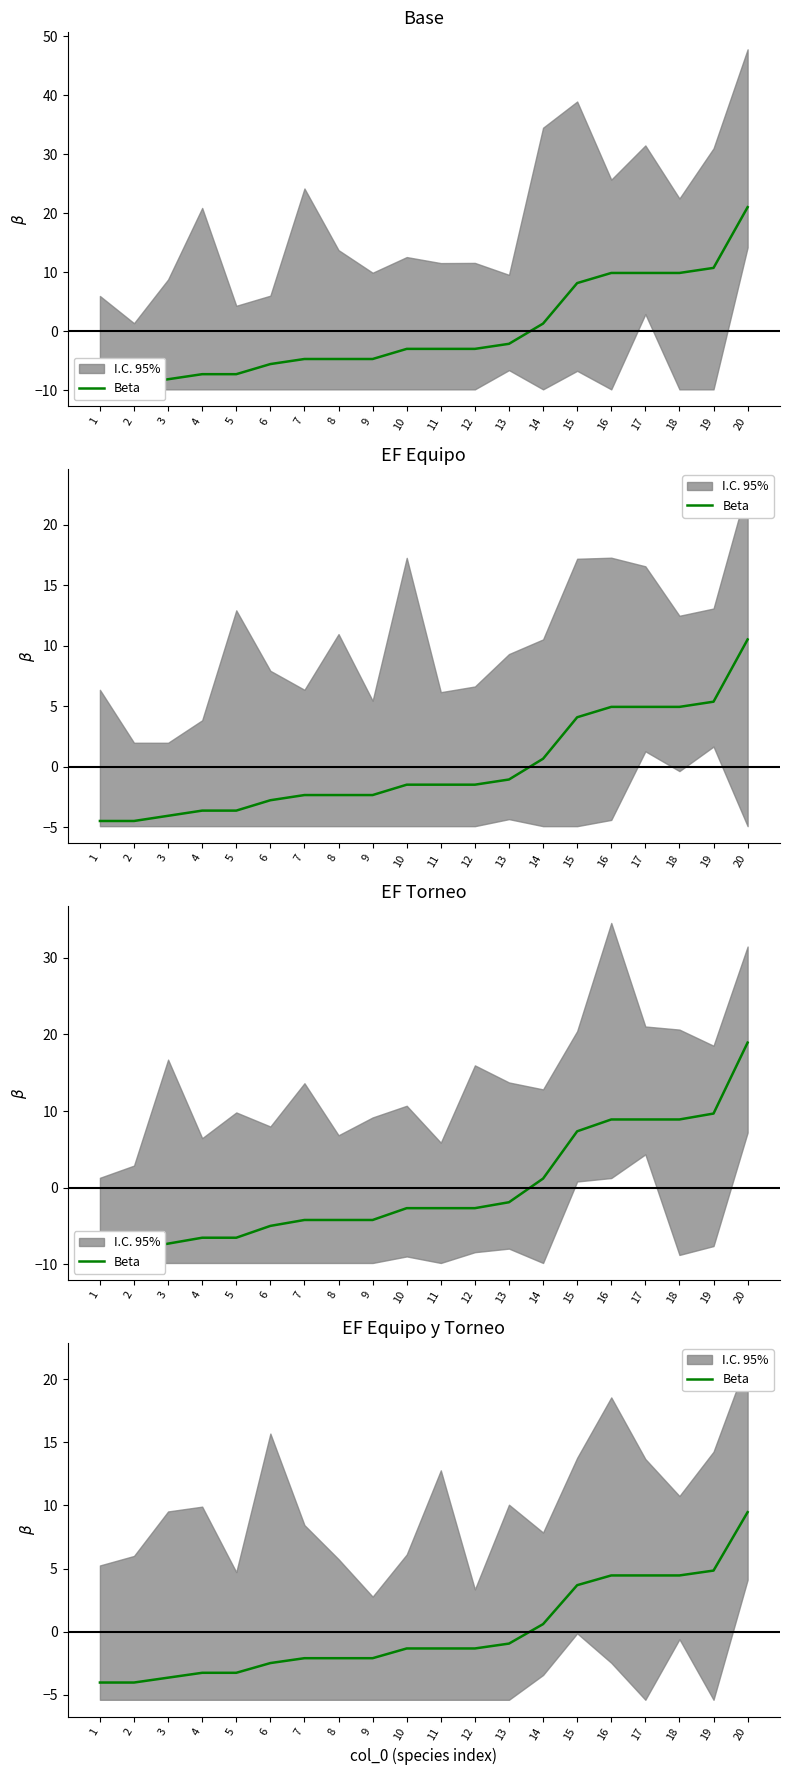

True or false: there are more than 1 points higher than both neighbors.

False